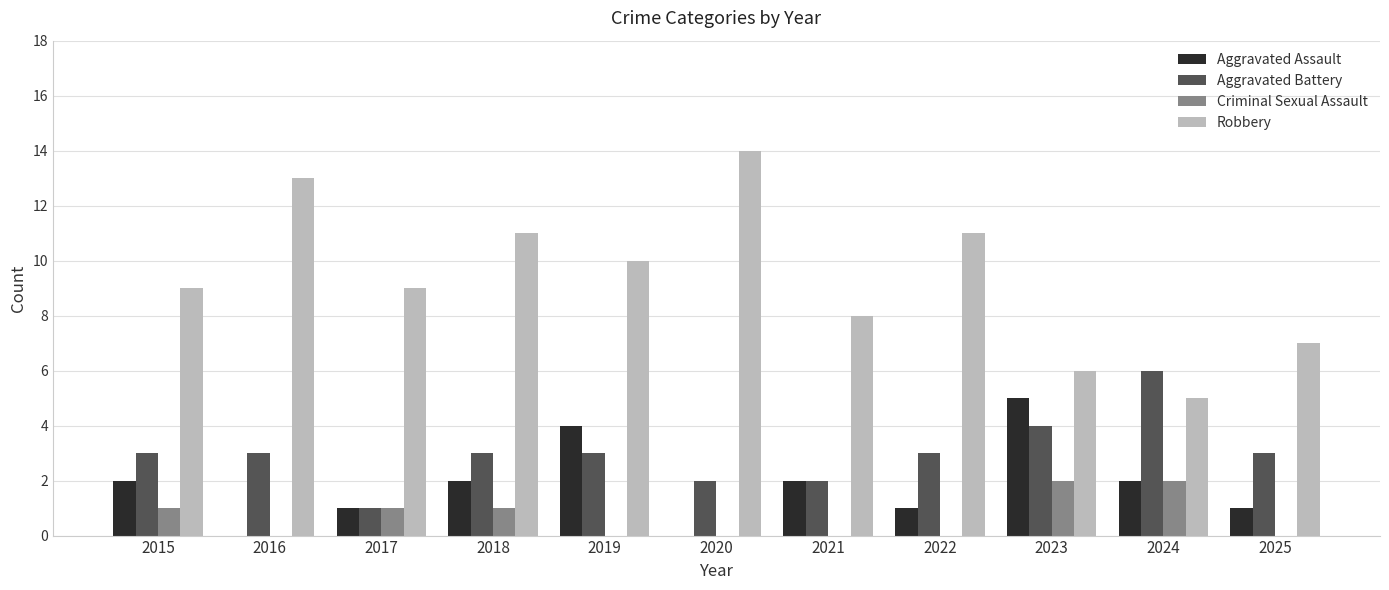

What are all the series names shown in the legend?

Aggravated Assault, Aggravated Battery, Criminal Sexual Assault, Robbery